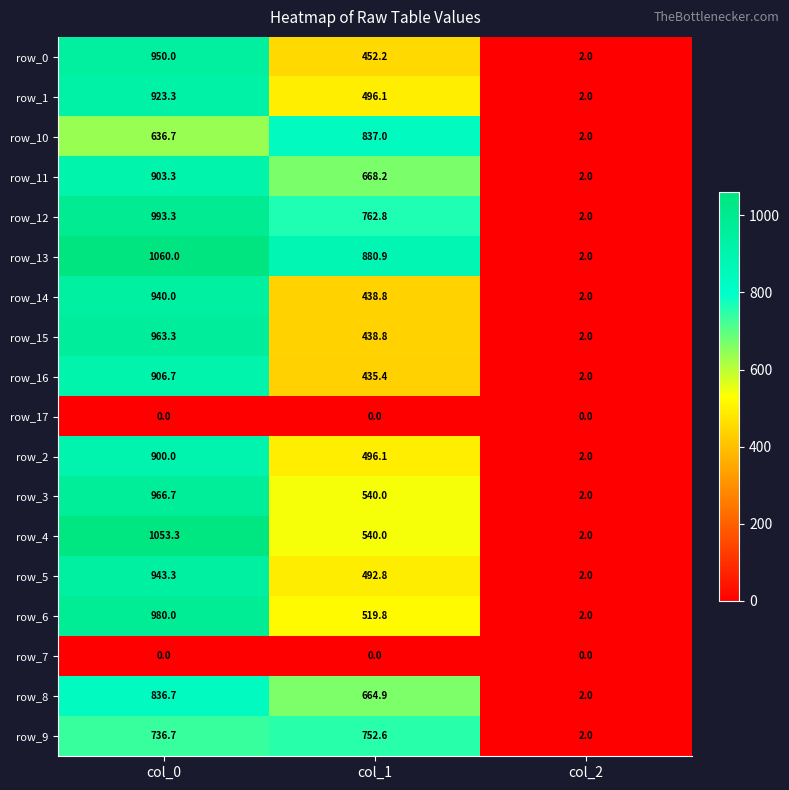

How many row_6 values are between 2 and 980?

3